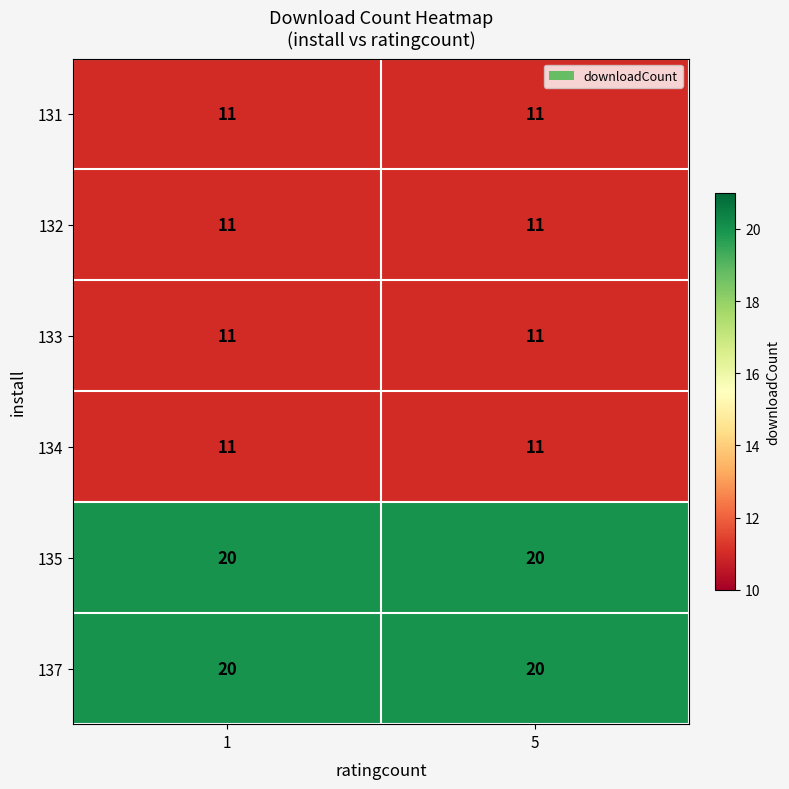

True or false: 133 has a value of 4 at 5.

False